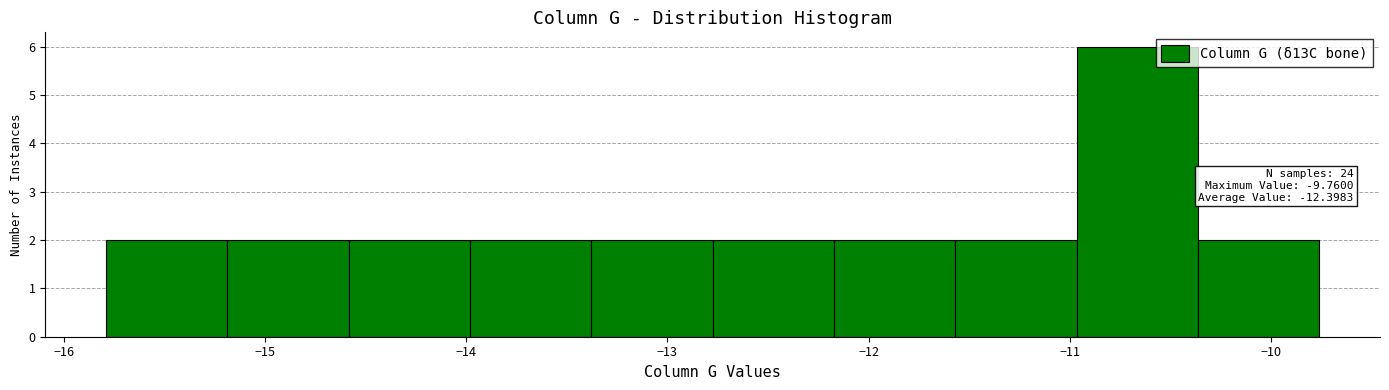

Which range on the x-axis has the tallest bar?

-11.0 to -10.4